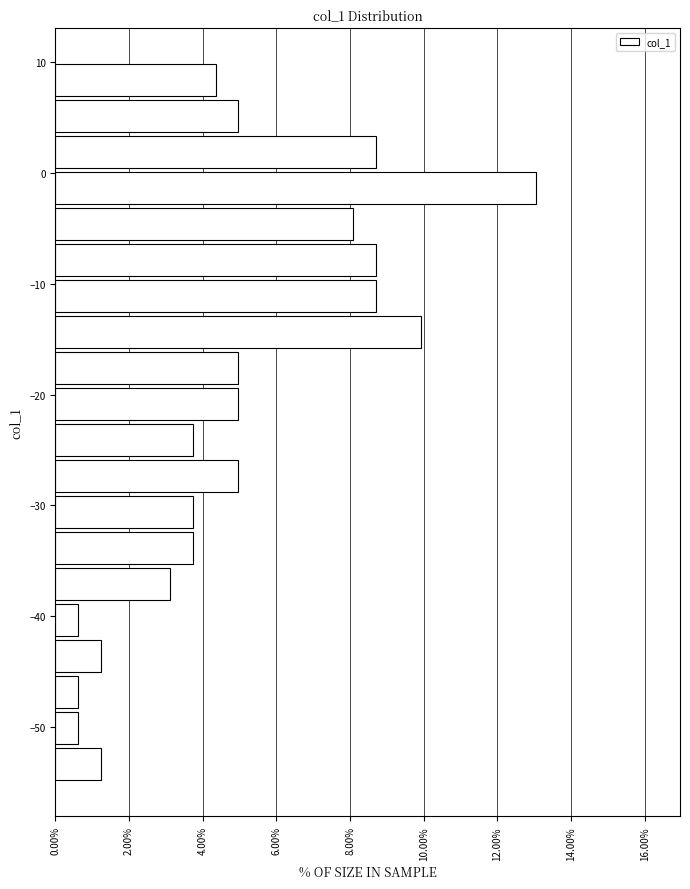

Around what value on the y-axis is the longest bar? Give the approximate position of its centre, as read against the axis.

-1